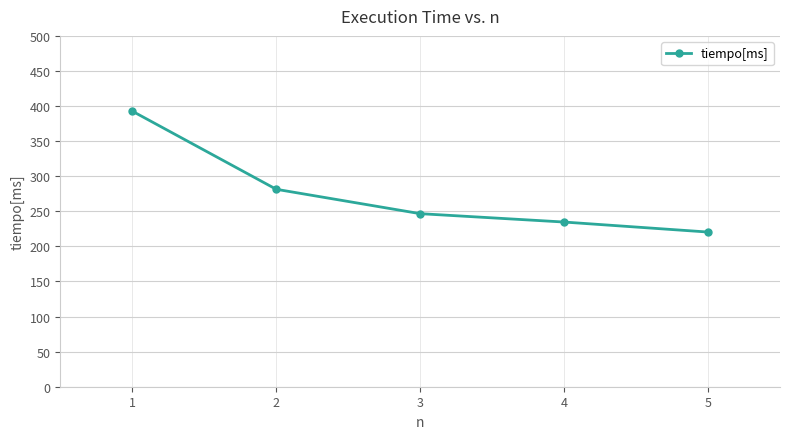

What is the sum of all values?

1375.8